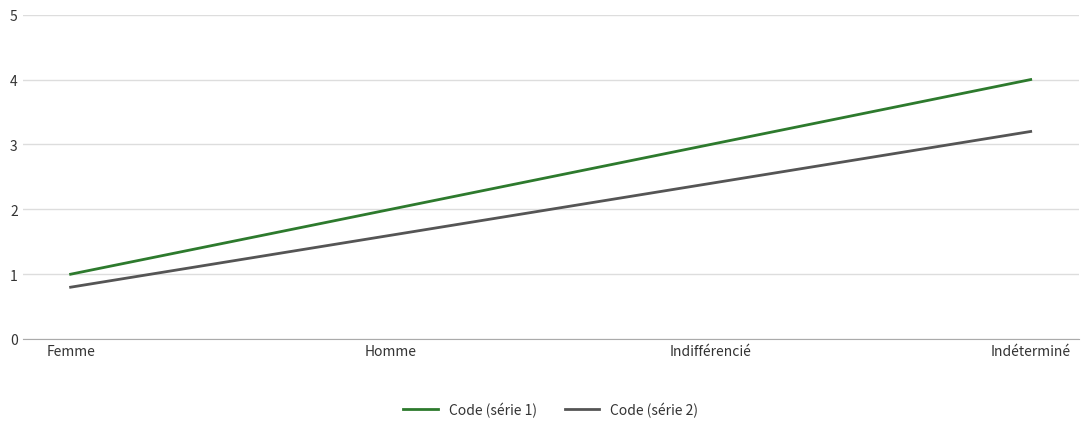

What is the smallest value displayed?

0.8